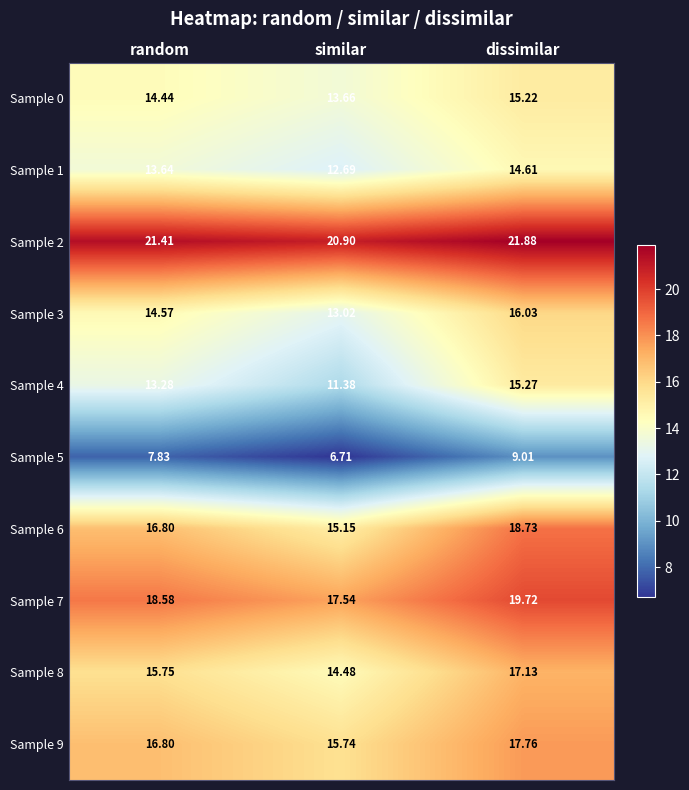

Which label corresponds to the smallest value in the chart?

similar